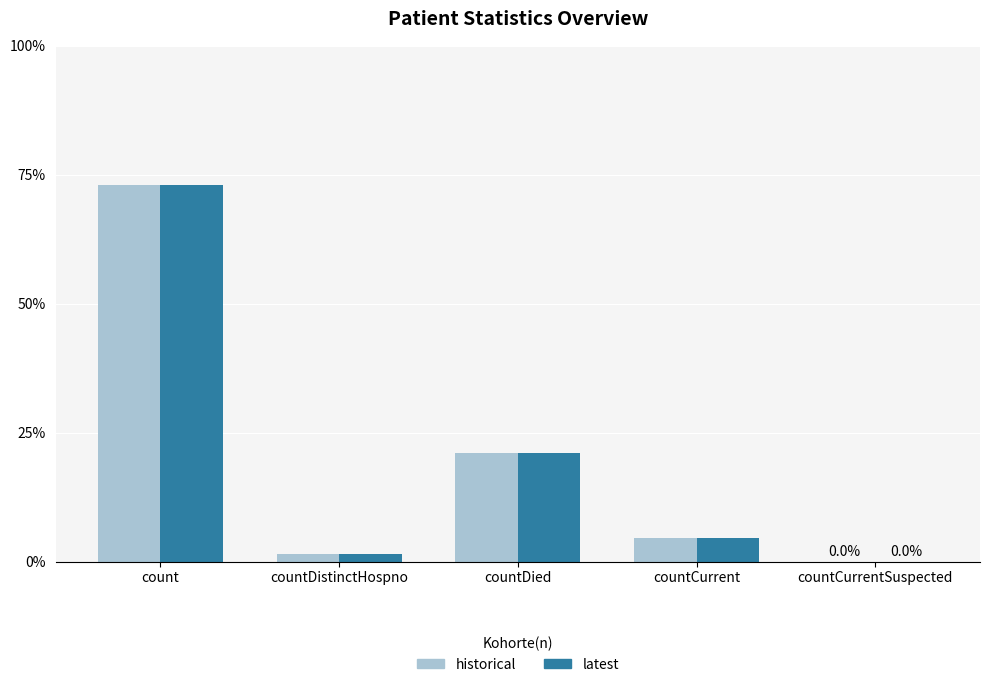

At which label does historical reach its peak?

count